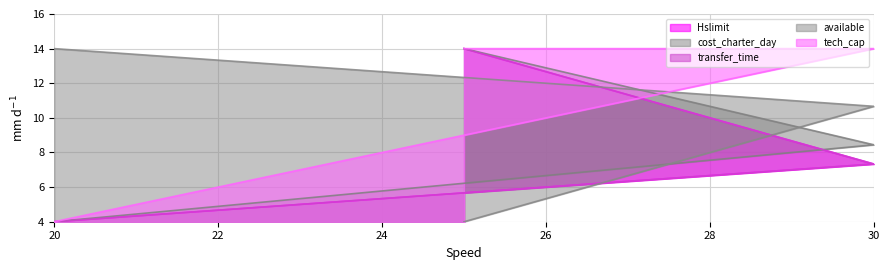

Does the chart display data point markers on the line(s)?

No